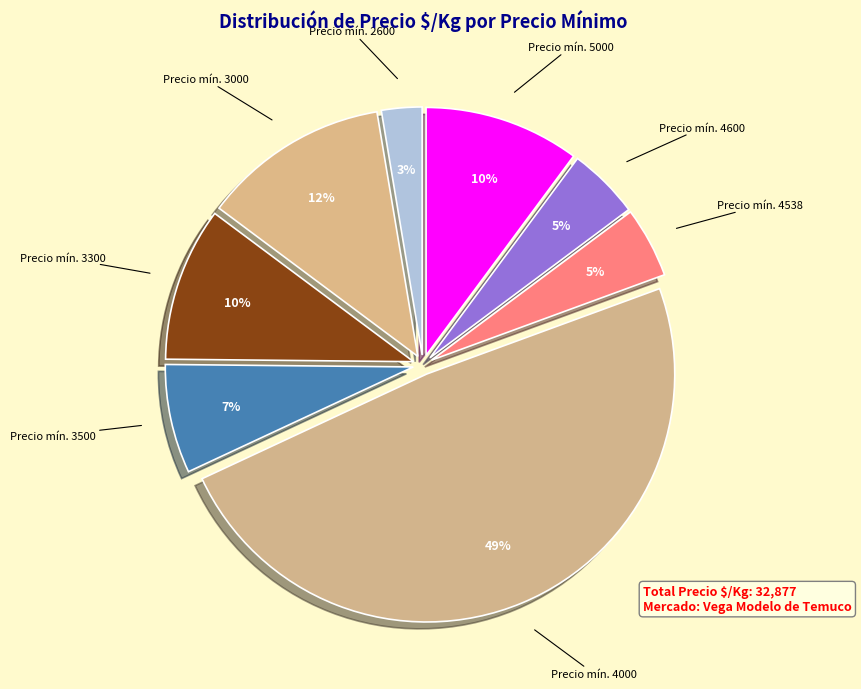

What is the ratio of the value at Precio mín. 5000 to the value at Precio mín. 3300?

1.0